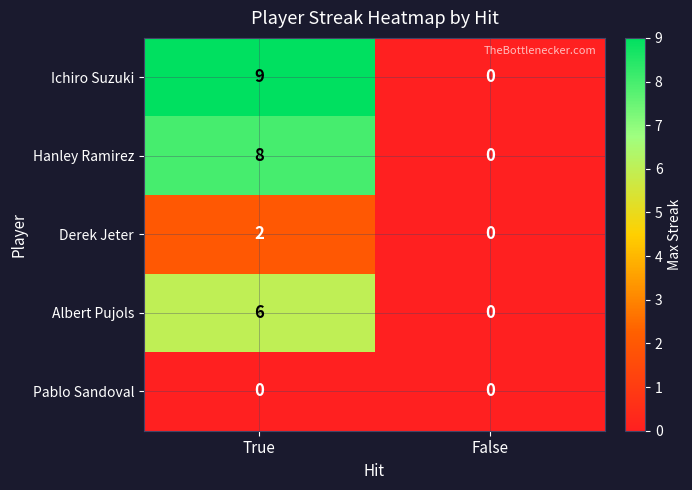

At True, list the series in order from smallest to largest.

Pablo Sandoval, Derek Jeter, Albert Pujols, Hanley Ramirez, Ichiro Suzuki